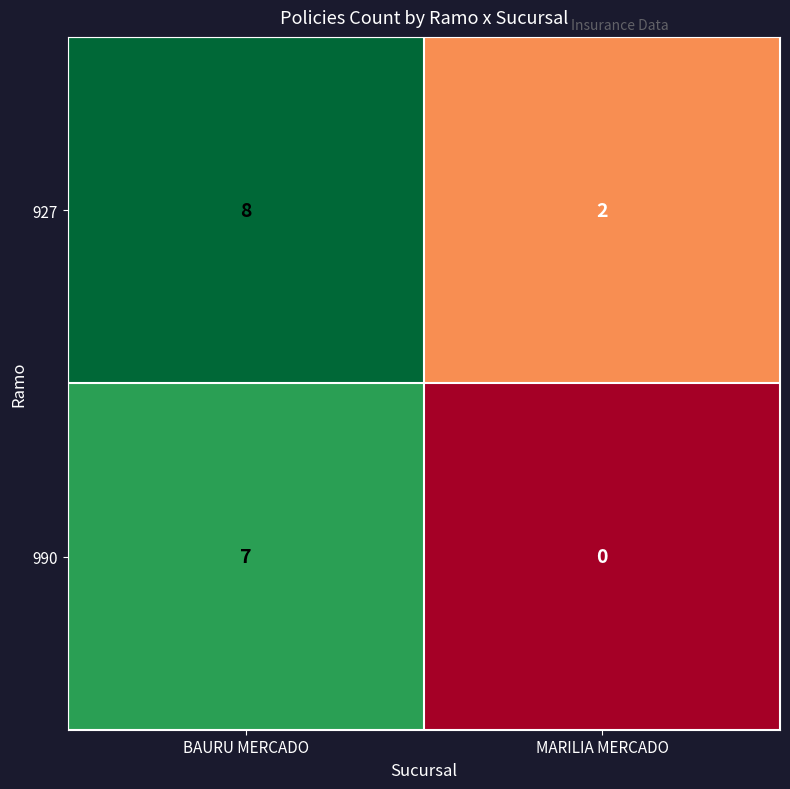

What is the sum of all 927 values?

10